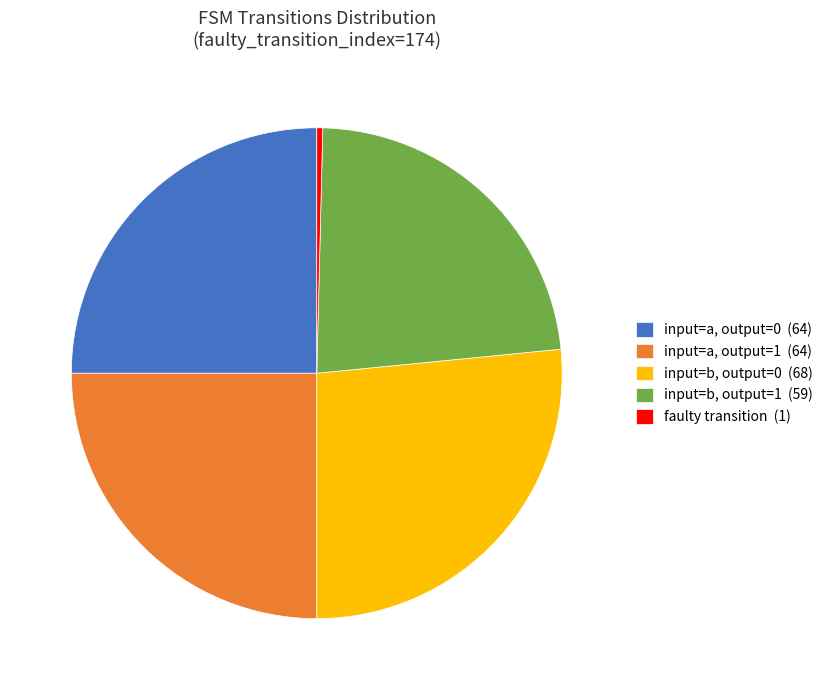

Is there any slice that represents more than half of the pie?

No